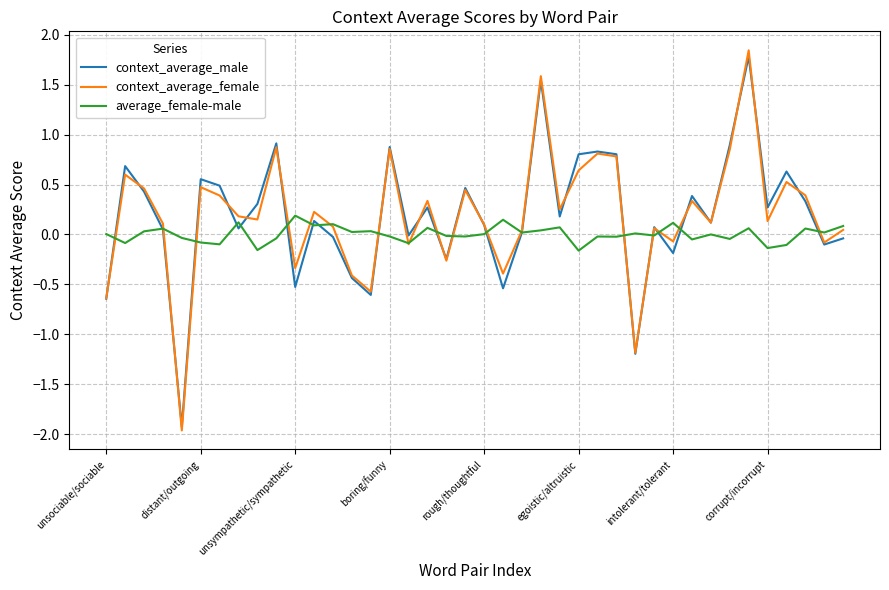

What is the smallest value displayed?

-2.0